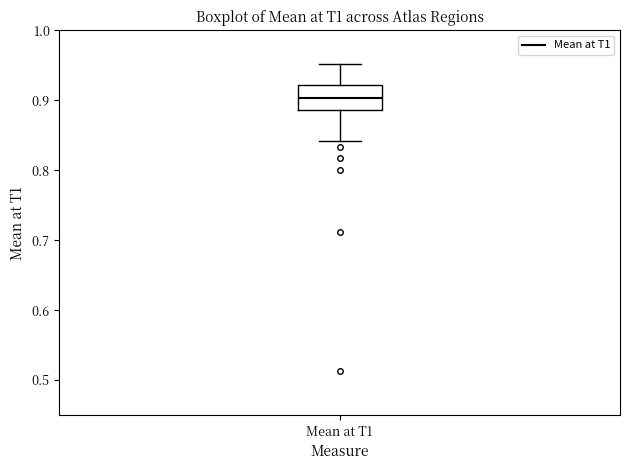

Read this box plot against the y-axis: the position of the median line, the range covered by the box, and the ends of both whiskers. The values are not printed on the chart, so give them approximately, as read against the axis.

median 0.90, box 0.89 to 0.92, whiskers 0.84 to 0.95